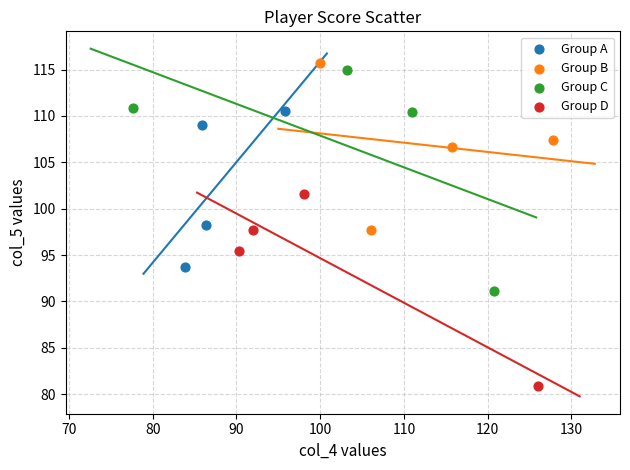

Which series contains the highest Y value?

Group B